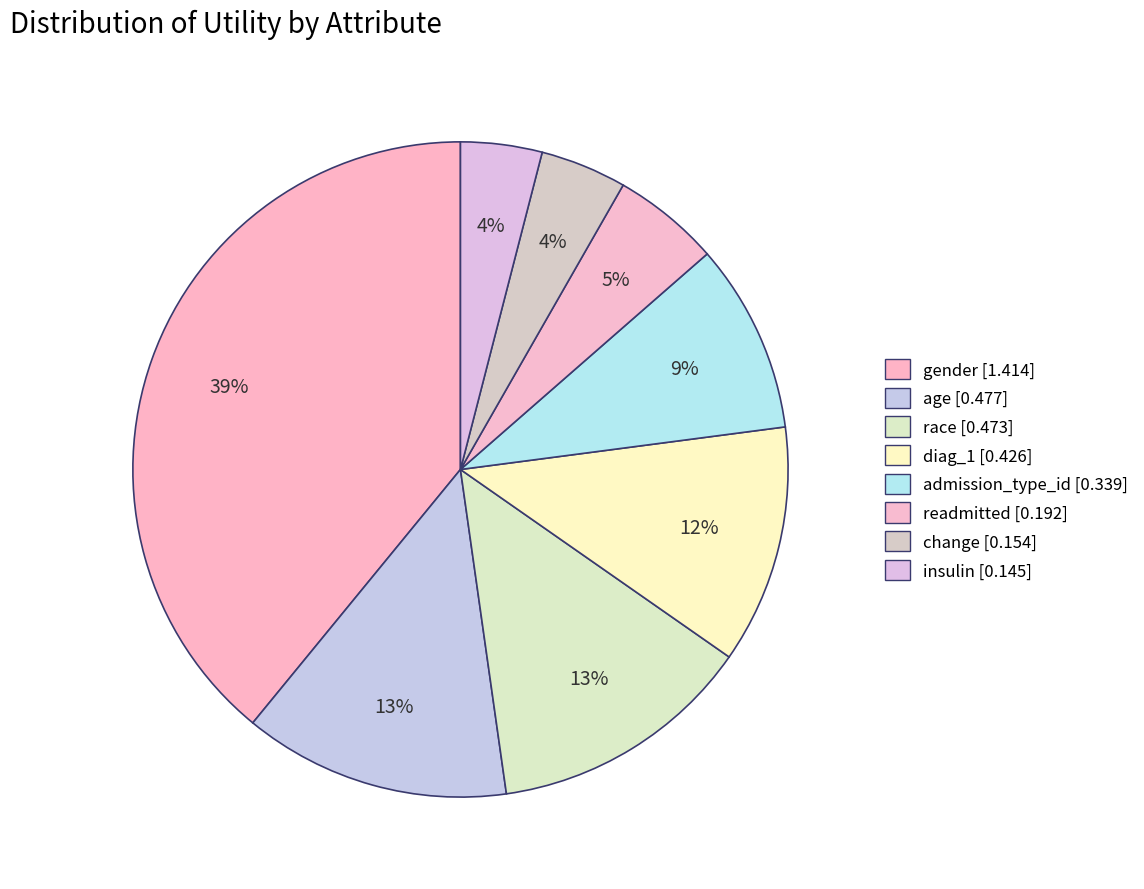

Which slice is the largest?

gender